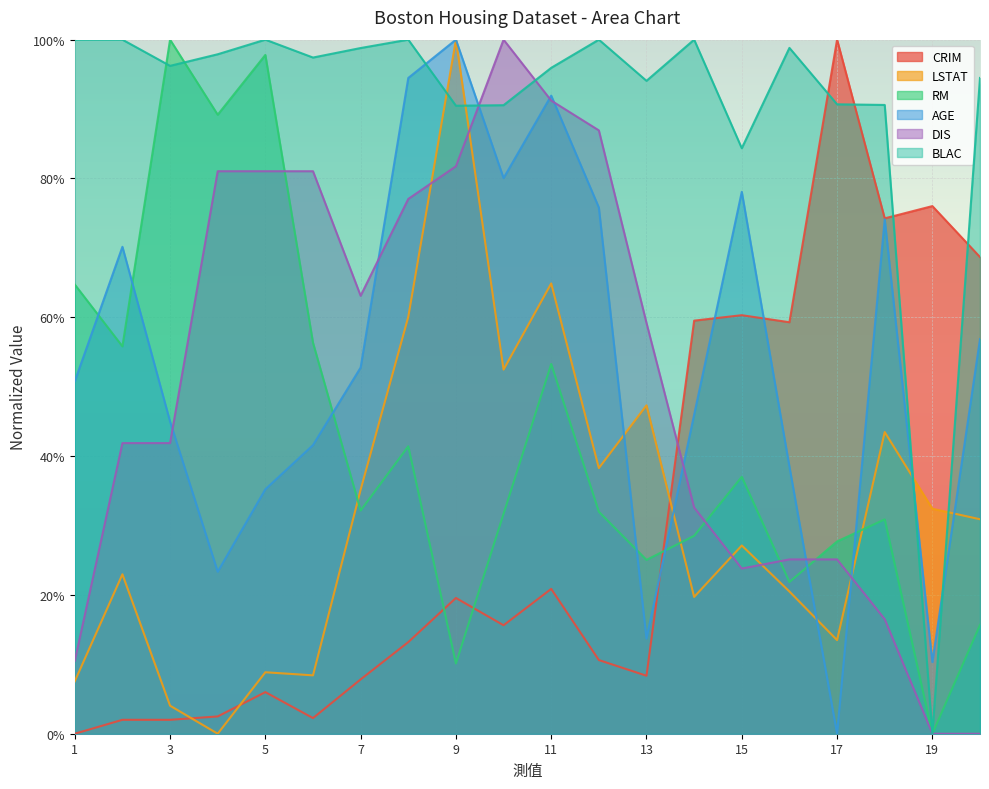

The CRIM series shows 12.5 at 9. True or false?

False